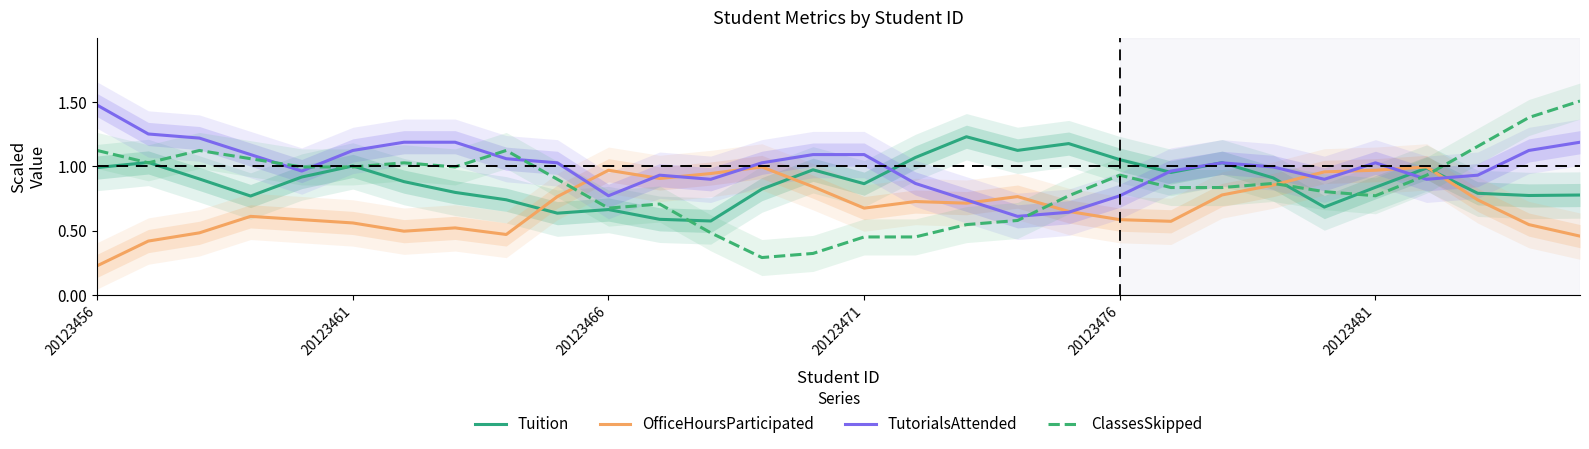

What is the difference between the ClassesSkipped values at 6 and 14?

0.7